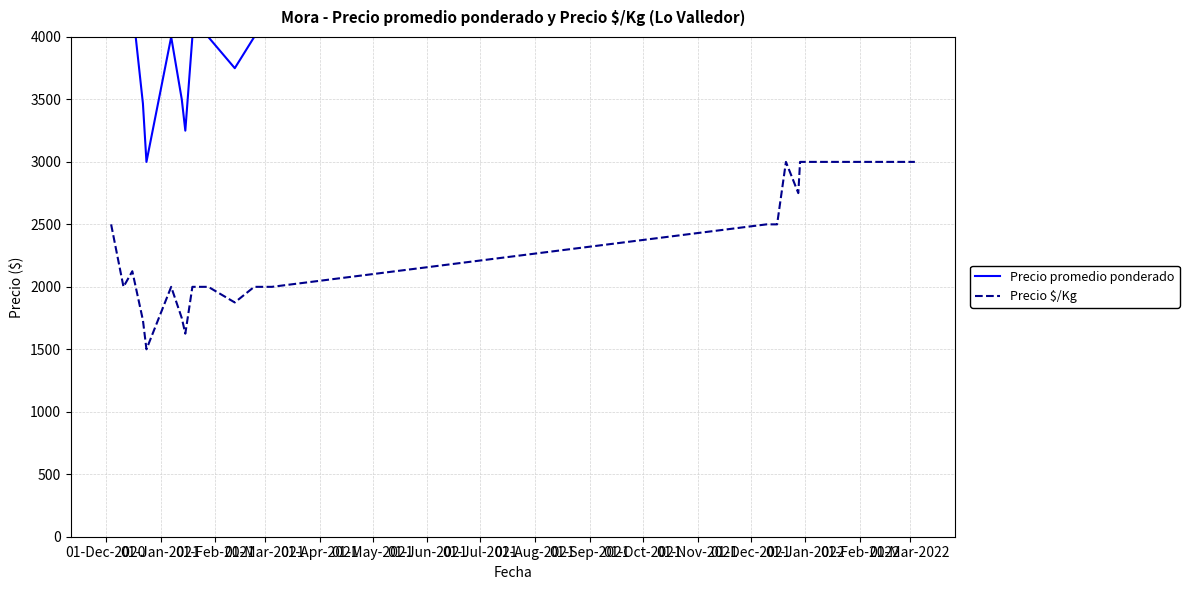

True or false: Precio $/Kg and Precio promedio ponderado cross at least once.

False